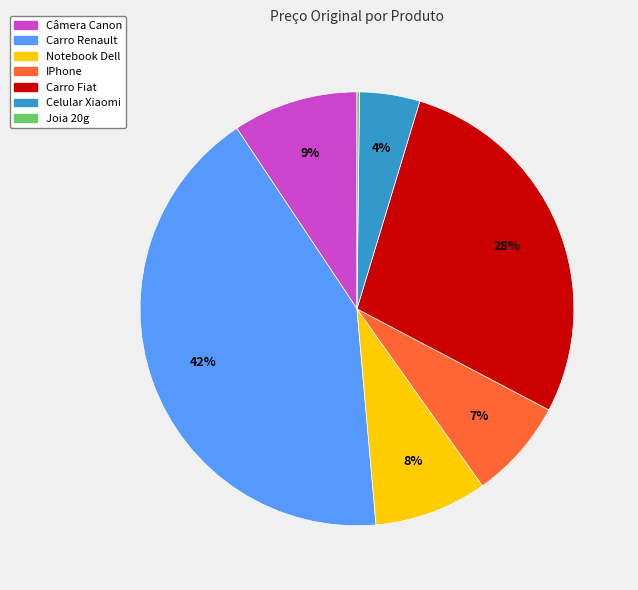

Which category has the biggest portion of the pie?

Carro Renault